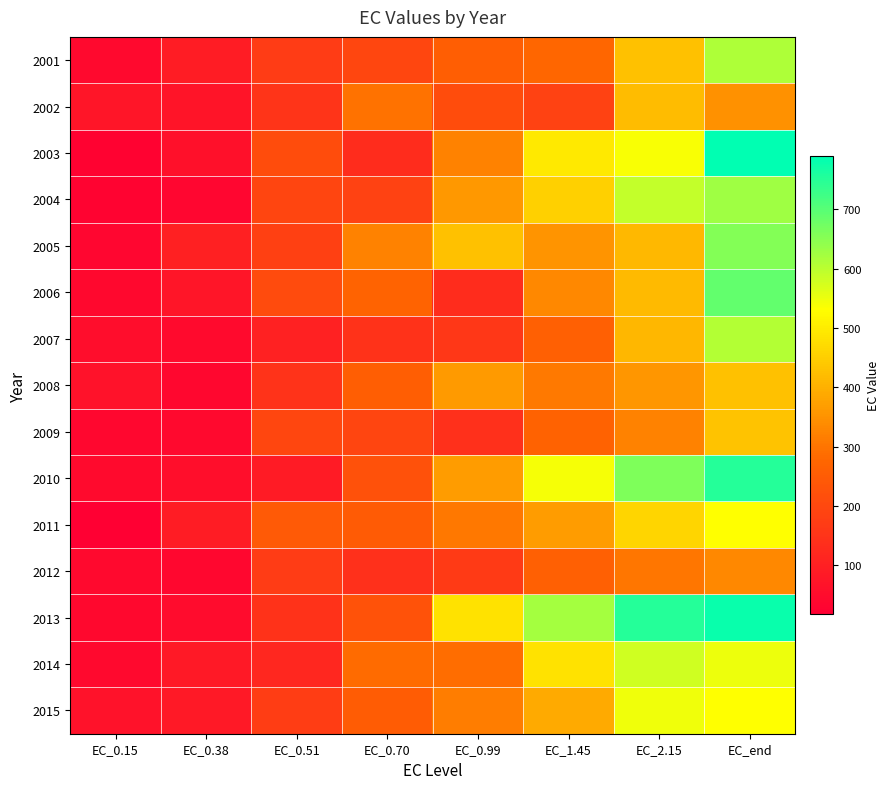

Which category has the highest value across all series?

EC_end